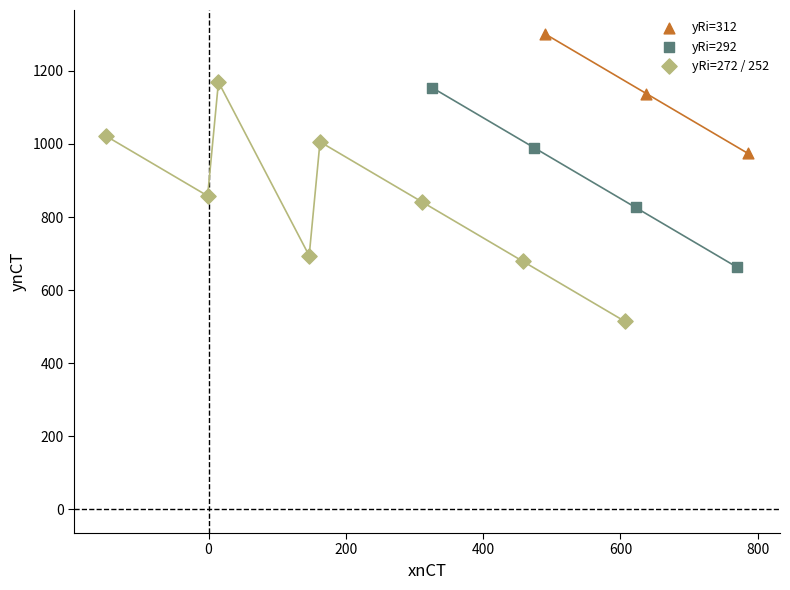

Which series reaches the minimum Y coordinate?

yRi=272 / 252